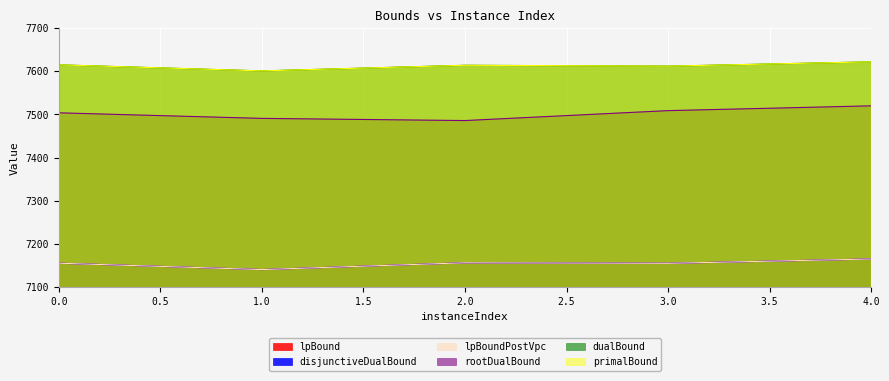

Between 3 and 4, which series saw the biggest shift?

rootDualBound